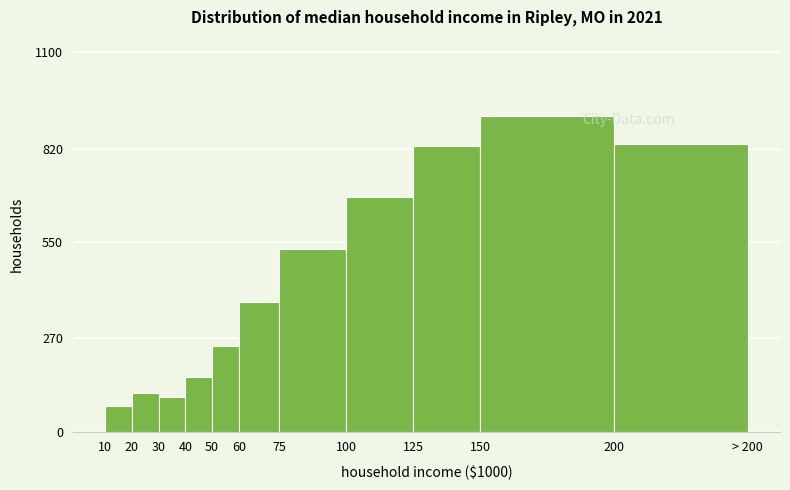

Reading left to right, what are all the values shown in this chart?

10=73.3	20=110.9	30=99.7	40=159.4	50=248.0	60=375.6	75=529.6	100=680.5	125=827.1	150=916.1	200=832.9